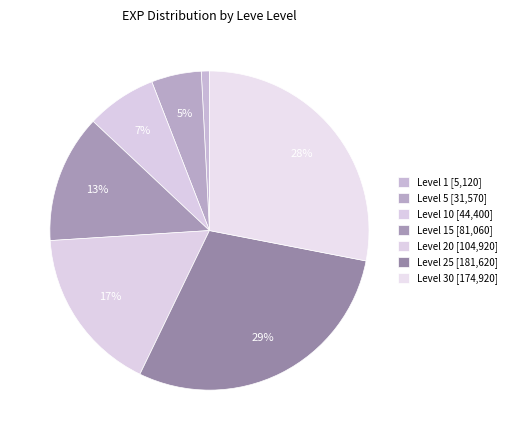

How many segments does this pie chart have?

7